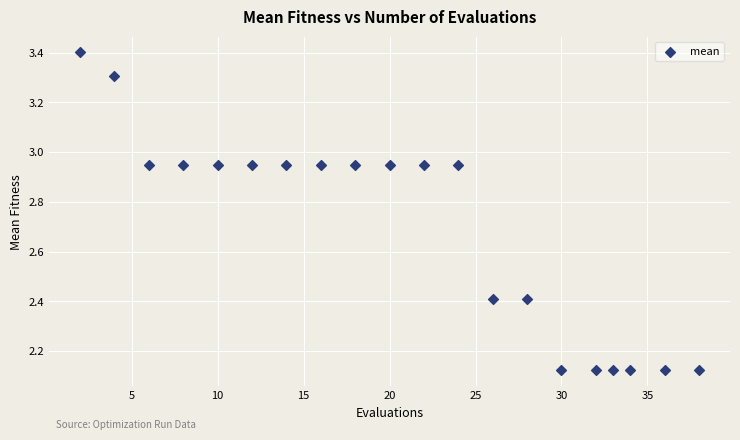

What is the range of Y values (max minus min)?

1.3